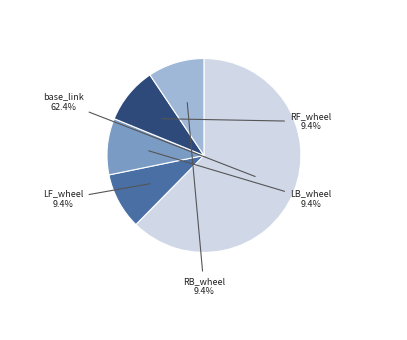

Which category has the biggest portion of the pie?

base_link